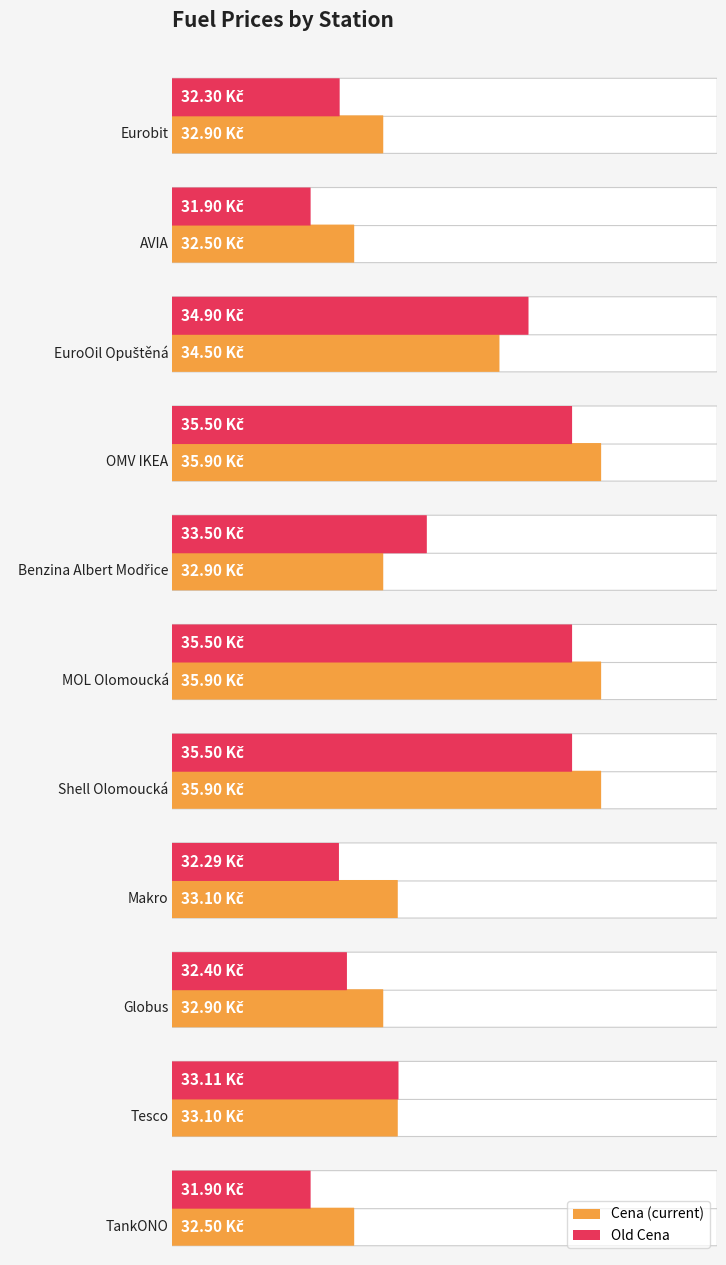

Which series has the widest spread of values?

Old Cena